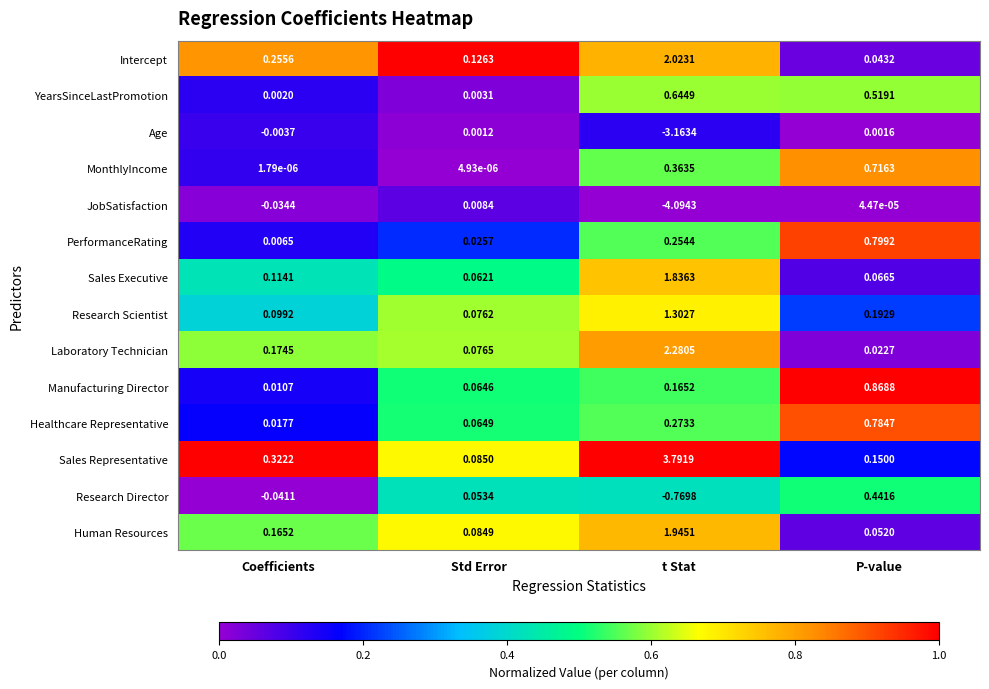

Which series changed the most between t Stat and P-value?

JobSatisfaction